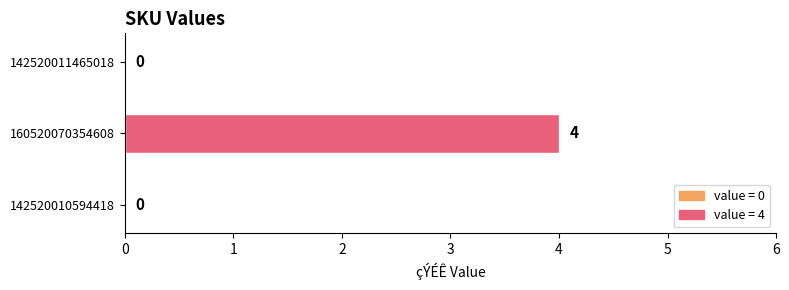

Reading bottom to top, list all the values displayed in this chart.

142520010594418=0	160520070354608=4	142520011465018=0